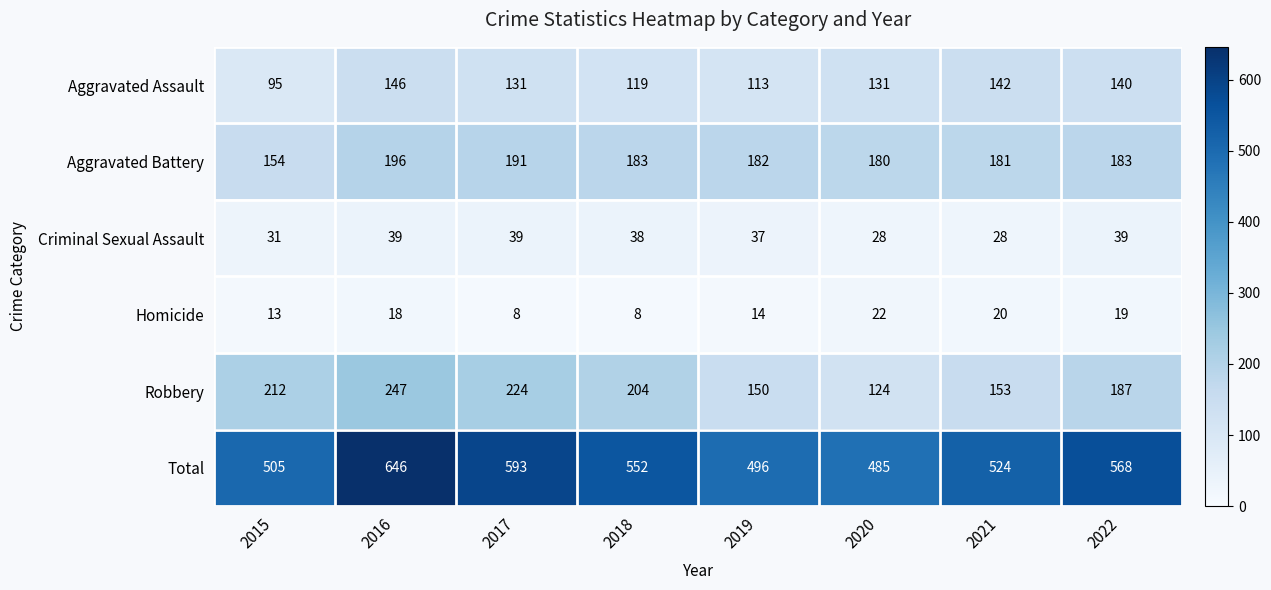

What is the smallest value displayed?

8